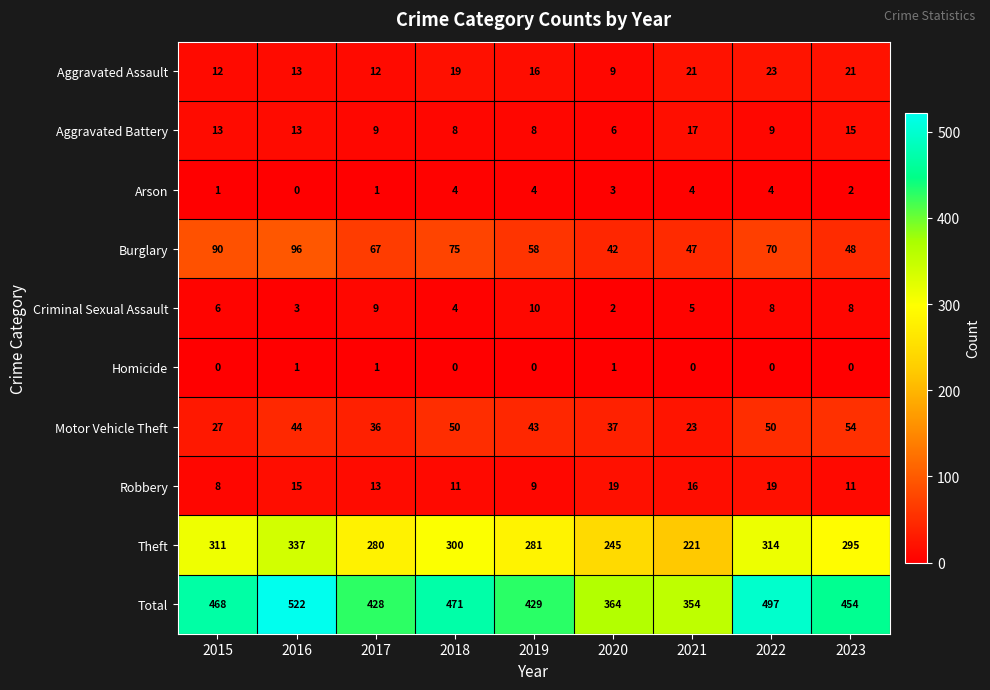

At which category does the chart reach its peak across all series?

2016